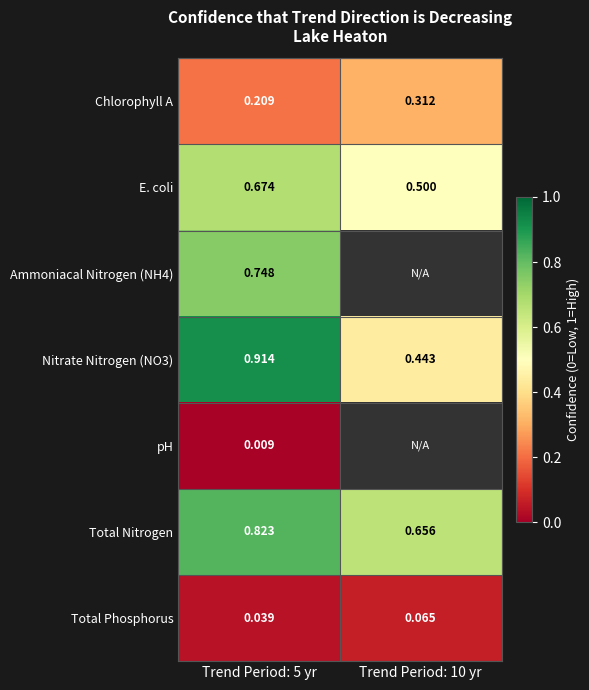

Is the value of Chlorophyll A at Trend Period: 5 yr greater than the value of E. coli at Trend Period: 10 yr?

No